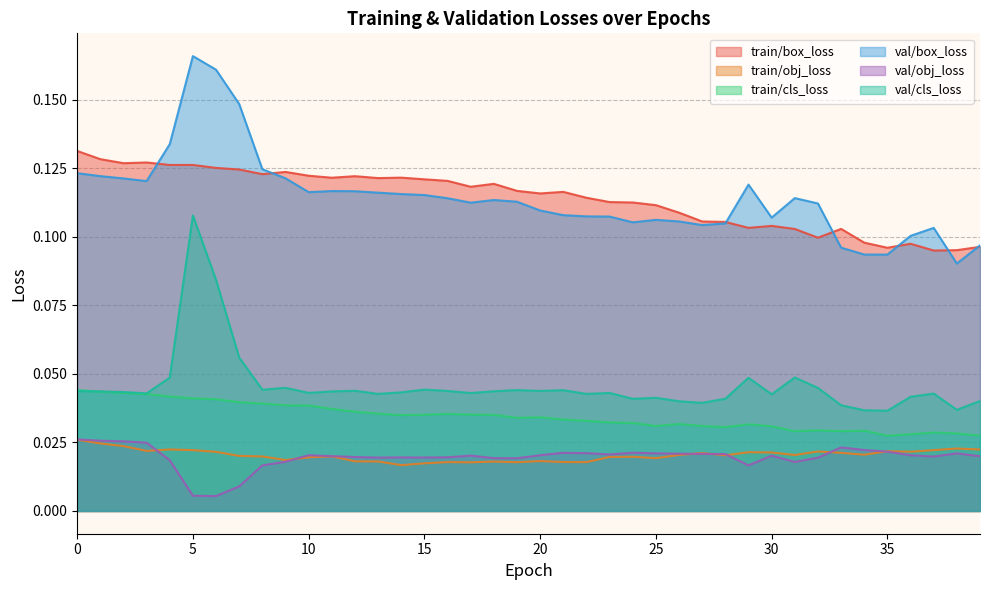

Which category has the lowest value across all series?

6